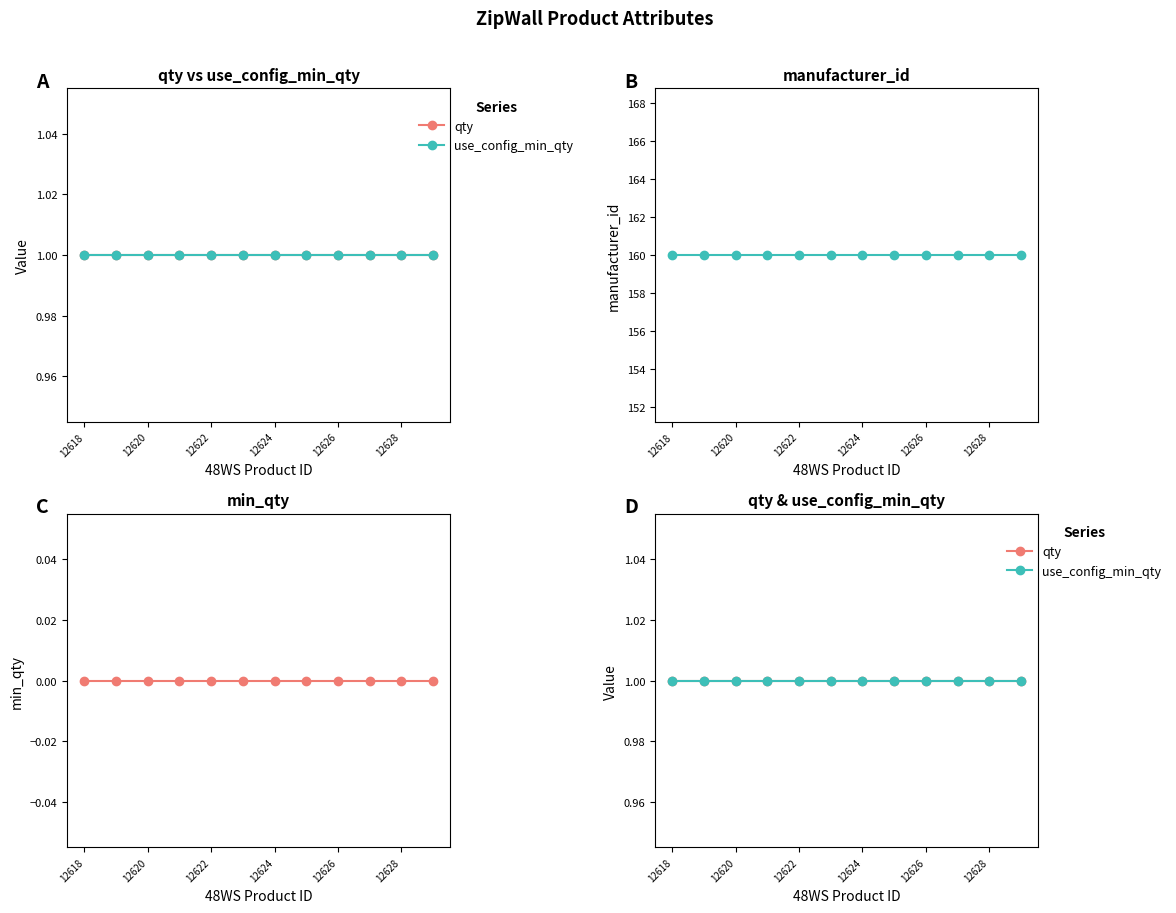

True or false: use_config_min_qty and manufacturer_id cross at least once.

False